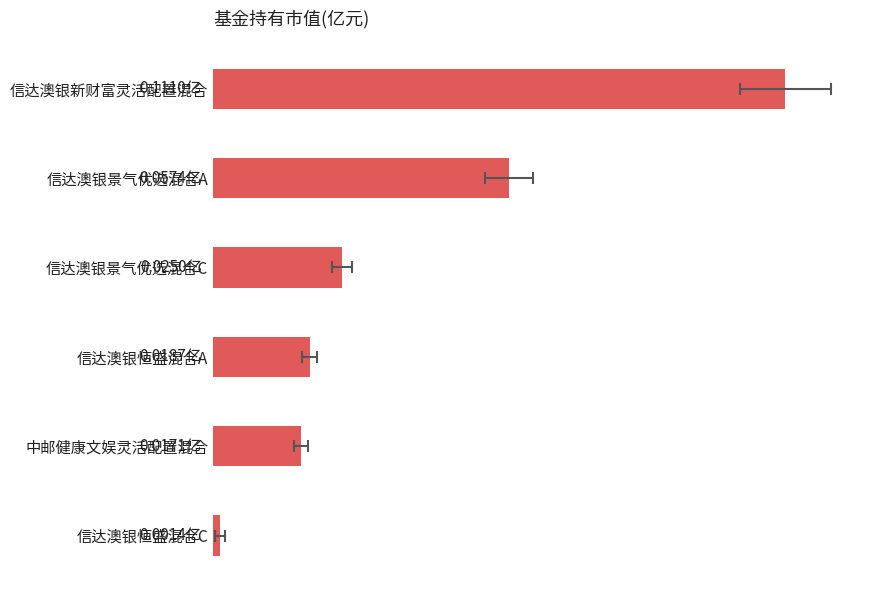

What is the change in value from 0.00 to 0.04?

-0.1